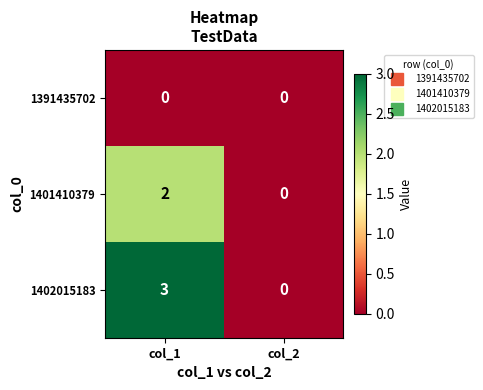

What is the difference between the 1402015183 values at col_1 and col_2?

3